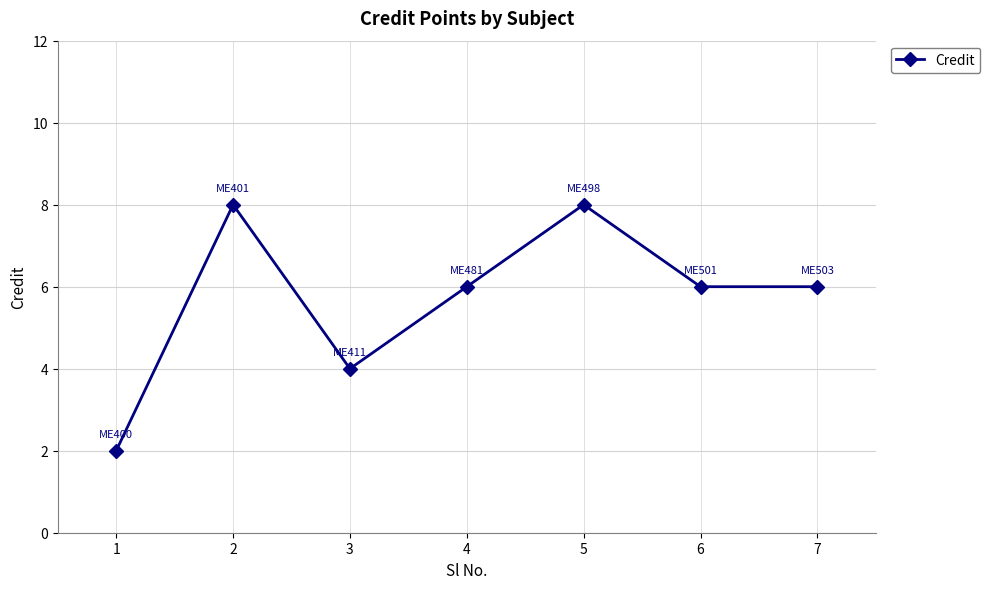

What is the maximum value shown in the chart?

8